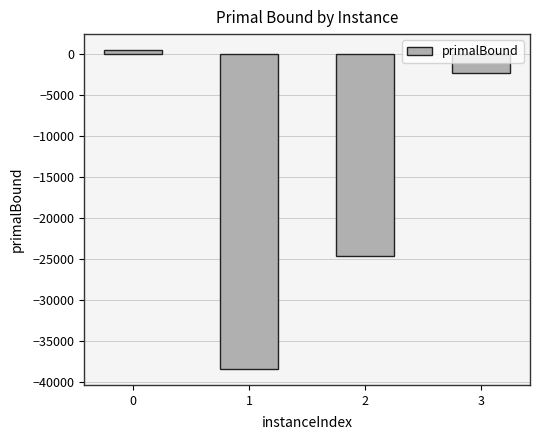

Rank the categories by value from highest to lowest.

0, 3, 2, 1